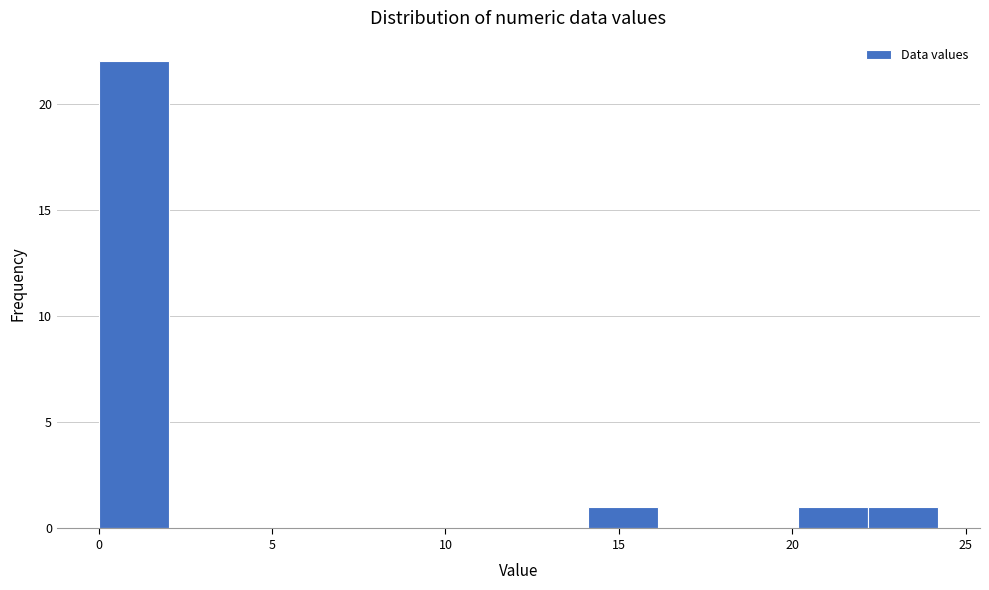

Reading left to right, transcribe this chart: for each bar, give the range it covers on the x-axis and its height. Neither the bar edges nor the heights are printed on the chart, so give them approximately, as read against the axes.

0 to 2: 22
2 to 4: 0
4 to 6: 0
6 to 8: 0
8 to 10: 0
10 to 12: 0
12 to 14: 0
14 to 16: 1
16 to 18: 0
18 to 20: 0
20 to 22: 1
22 to 24: 1